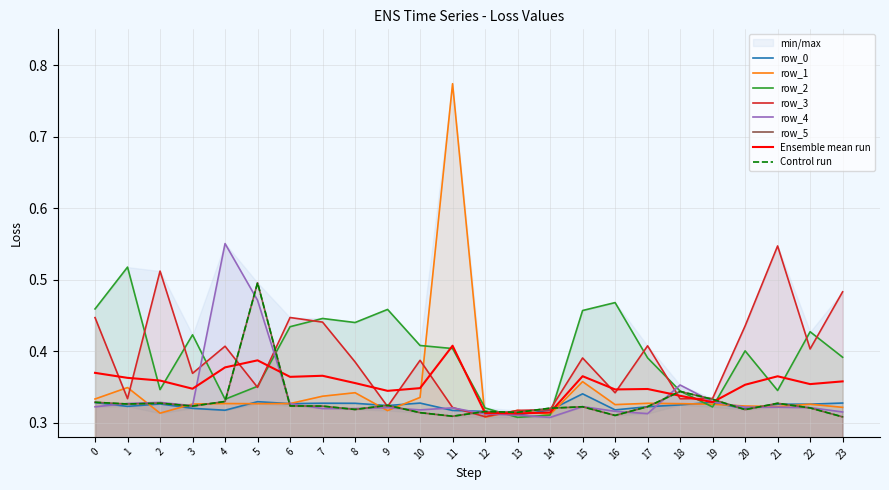

Reading left to right, extract all data points from this chart.

row_0: 0=0.3	1=0.3	2=0.3	3=0.3	4=0.3	5=0.3	6=0.3	7=0.3	8=0.3	9=0.3	10=0.3	11=0.3	12=0.3	13=0.3	14=0.3	15=0.3	16=0.3	17=0.3	18=0.3	19=0.3	20=0.3	21=0.3	22=0.3	23=0.3
row_1: 0=0.3	1=0.3	2=0.3	3=0.3	4=0.3	5=0.3	6=0.3	7=0.3	8=0.3	9=0.3	10=0.3	11=0.8	12=0.3	13=0.3	14=0.3	15=0.4	16=0.3	17=0.3	18=0.3	19=0.3	20=0.3	21=0.3	22=0.3	23=0.3
row_2: 0=0.5	1=0.5	2=0.3	3=0.4	4=0.3	5=0.4	6=0.4	7=0.4	8=0.4	9=0.5	10=0.4	11=0.4	12=0.3	13=0.3	14=0.3	15=0.5	16=0.5	17=0.4	18=0.3	19=0.3	20=0.4	21=0.3	22=0.4	23=0.4
row_3: 0=0.4	1=0.3	2=0.5	3=0.4	4=0.4	5=0.3	6=0.4	7=0.4	8=0.4	9=0.3	10=0.4	11=0.3	12=0.3	13=0.3	14=0.3	15=0.4	16=0.3	17=0.4	18=0.3	19=0.3	20=0.4	21=0.5	22=0.4	23=0.5
row_4: 0=0.3	1=0.3	2=0.3	3=0.3	4=0.6	5=0.5	6=0.3	7=0.3	8=0.3	9=0.3	10=0.3	11=0.3	12=0.3	13=0.3	14=0.3	15=0.3	16=0.3	17=0.3	18=0.4	19=0.3	20=0.3	21=0.3	22=0.3	23=0.3
row_5: 0=0.3	1=0.3	2=0.3	3=0.3	4=0.3	5=0.5	6=0.3	7=0.3	8=0.3	9=0.3	10=0.3	11=0.3	12=0.3	13=0.3	14=0.3	15=0.3	16=0.3	17=0.3	18=0.3	19=0.3	20=0.3	21=0.3	22=0.3	23=0.3